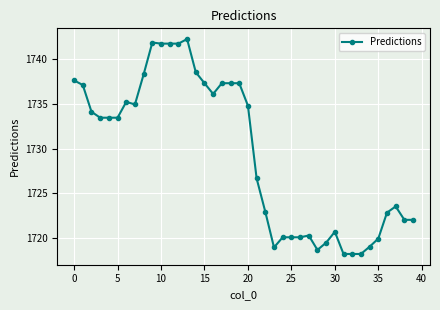

What is the difference between the maximum and minimum values?

24.0